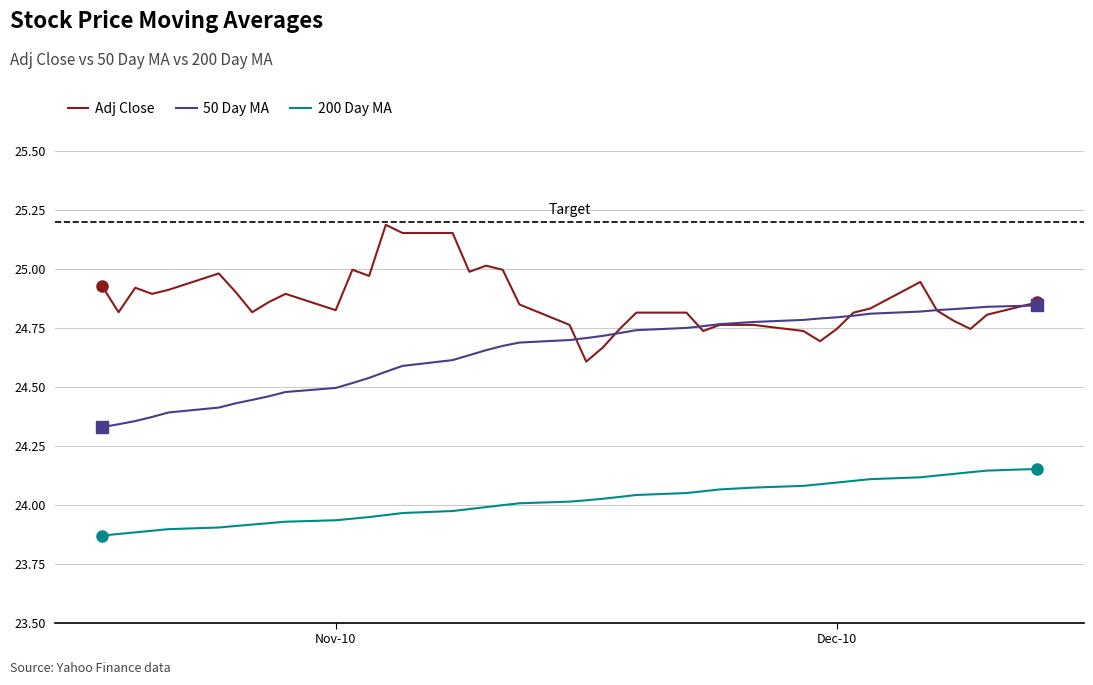

True or false: Adj Close and 200 Day MA cross at least once.

False